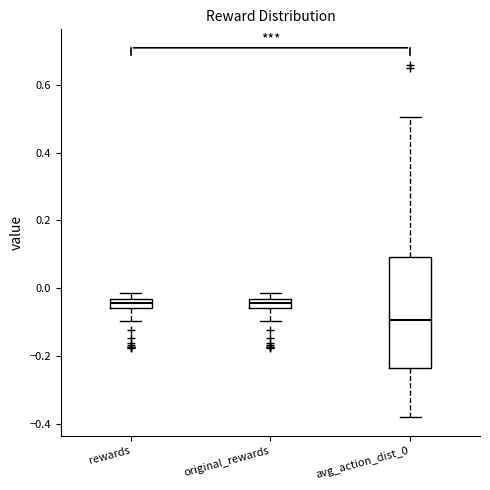

Comparing the boxes themselves (not the whiskers), which one is the tallest?

avg_action_dist_0